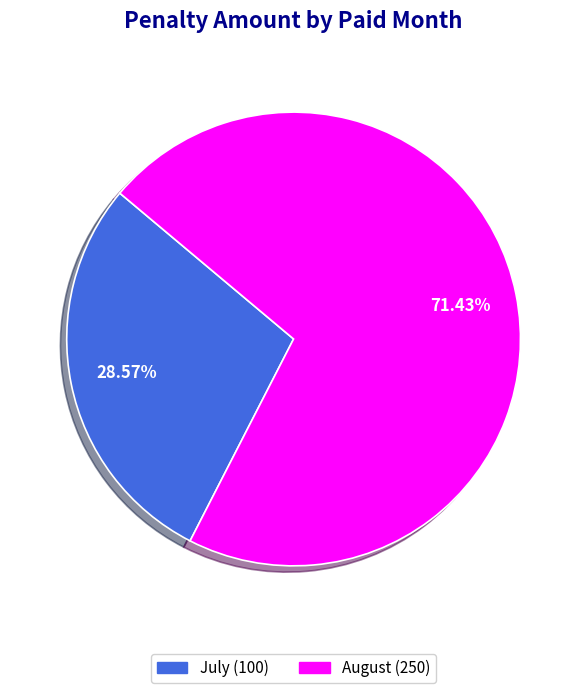

Approximately how many times larger is the value at July compared to August?

0.4